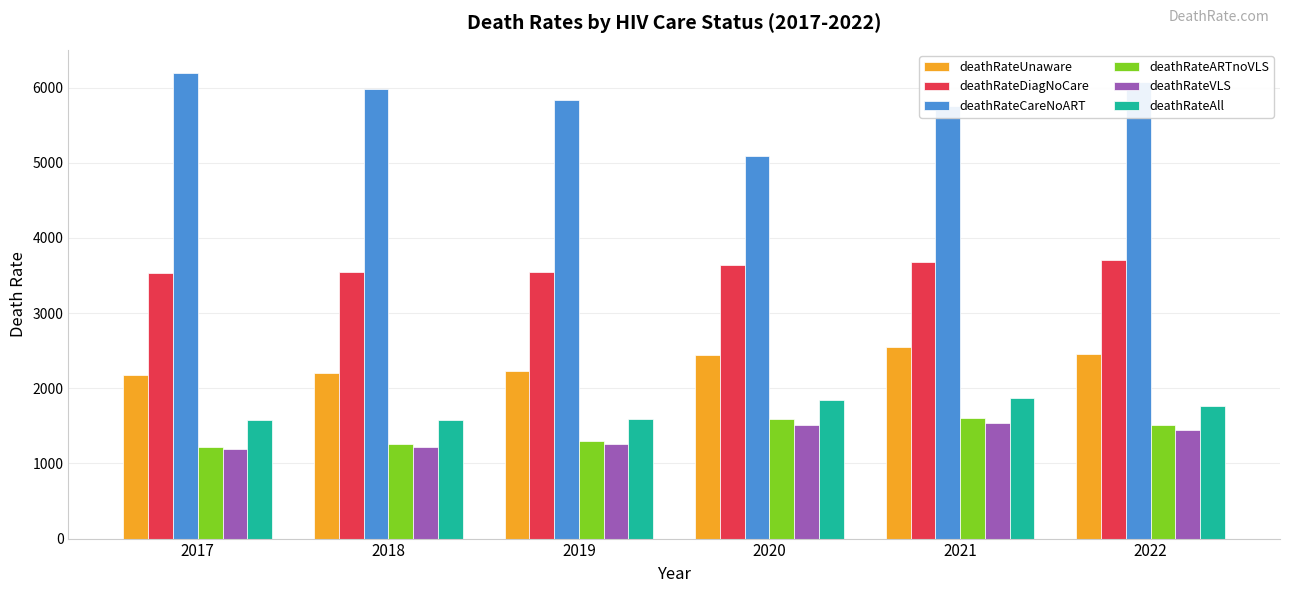

At how many categories does at least one series exceed 4172?

6